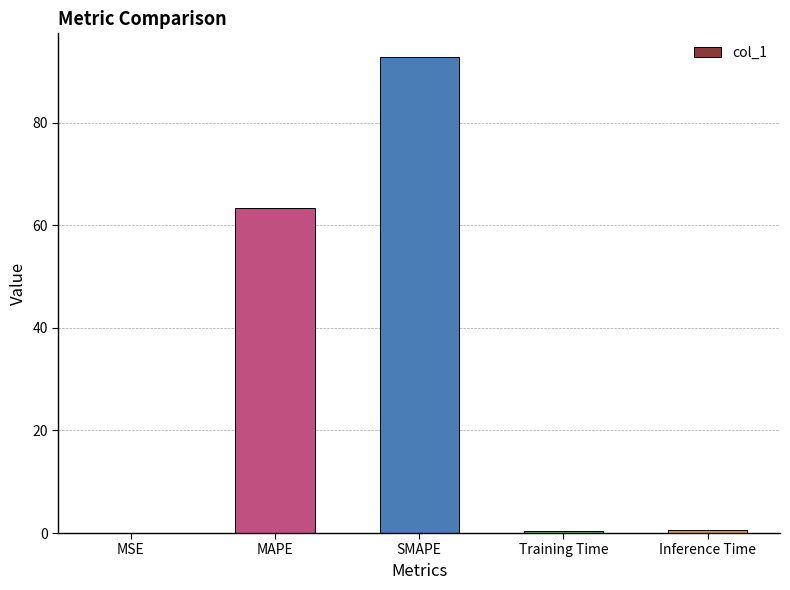

What is the sum of all values?

157.0